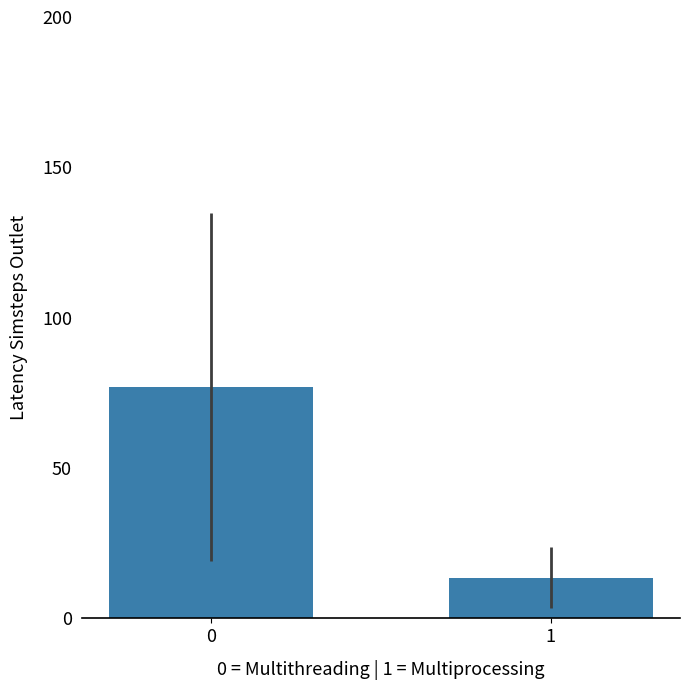

Where is the data nearest to the value 45?

1